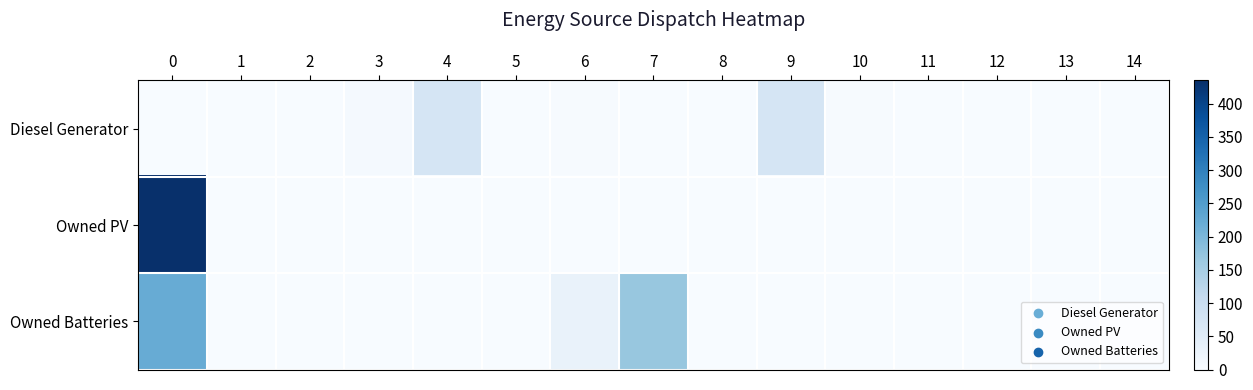

Which series has the largest total across all categories?

Owned PV